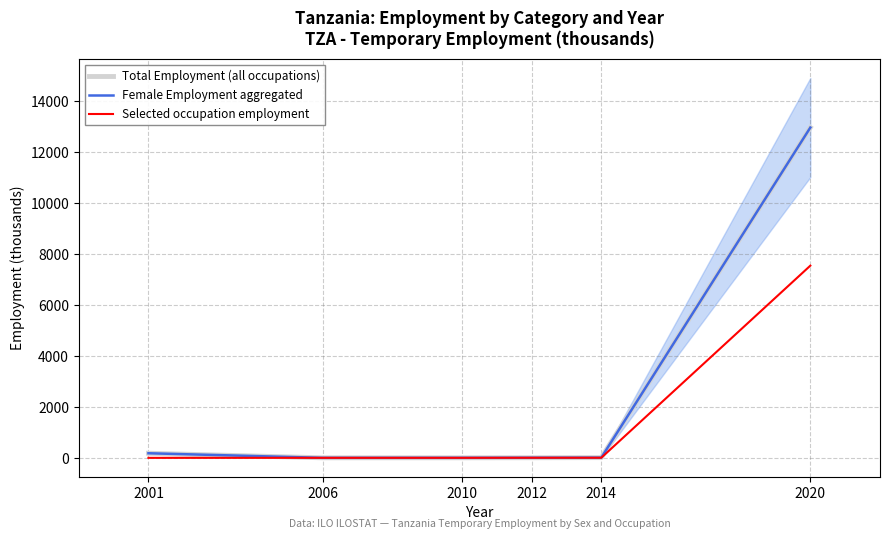

The Total Employment (all occupations) series shows 3.6 at 2010. True or false?

True